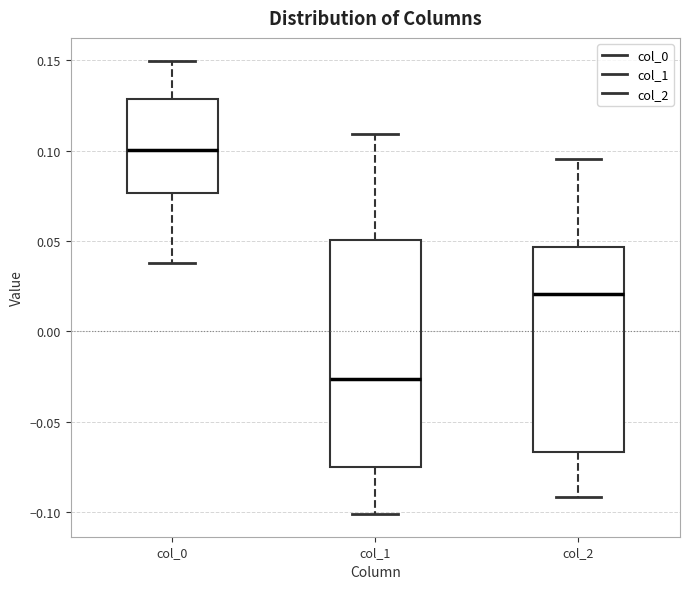

Reading left to right, transcribe this box plot: for each box, give where its median line is, the range the box spans, and where its two whiskers end, as read against the y-axis. The values are not printed on the chart, so give them approximately, as read against the axis.

col_0: median 0.100, box 0.075 to 0.130, whiskers 0.040 to 0.150
col_1: median -0.025, box -0.075 to 0.050, whiskers -0.100 to 0.110
col_2: median 0.020, box -0.065 to 0.045, whiskers -0.090 to 0.095